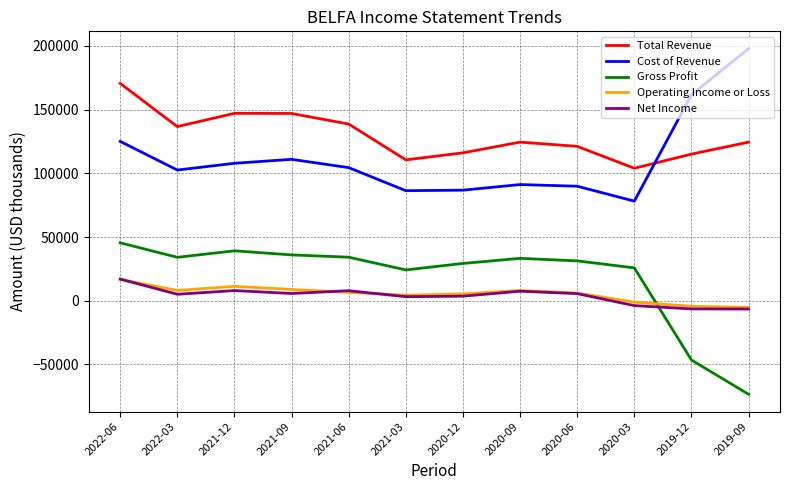

True or false: Total Revenue and Net Income intersect in this chart.

False